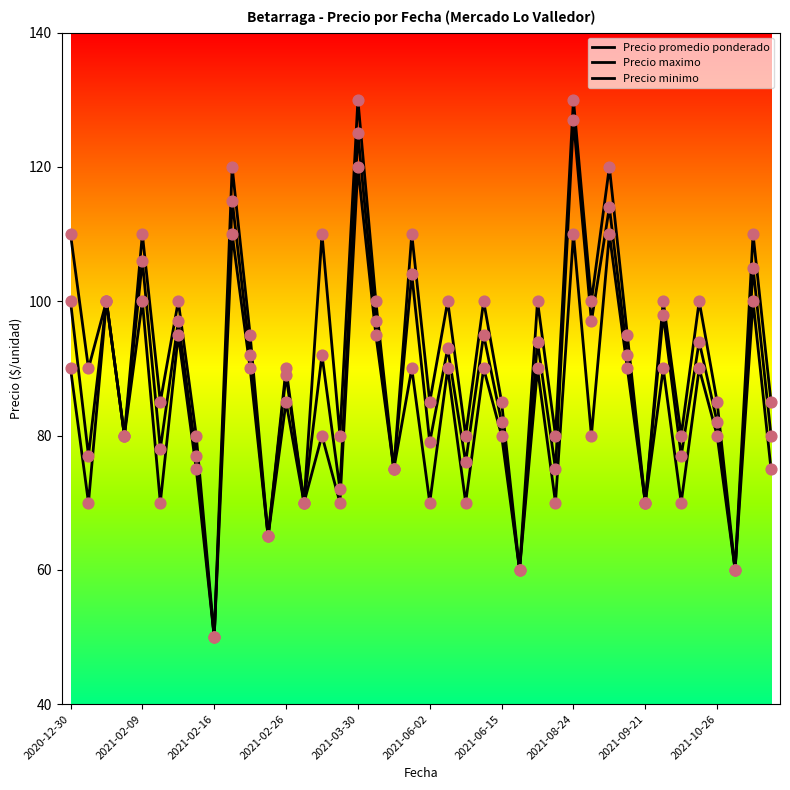

What are all the series names shown in the legend?

Precio promedio ponderado, Precio maximo, Precio minimo